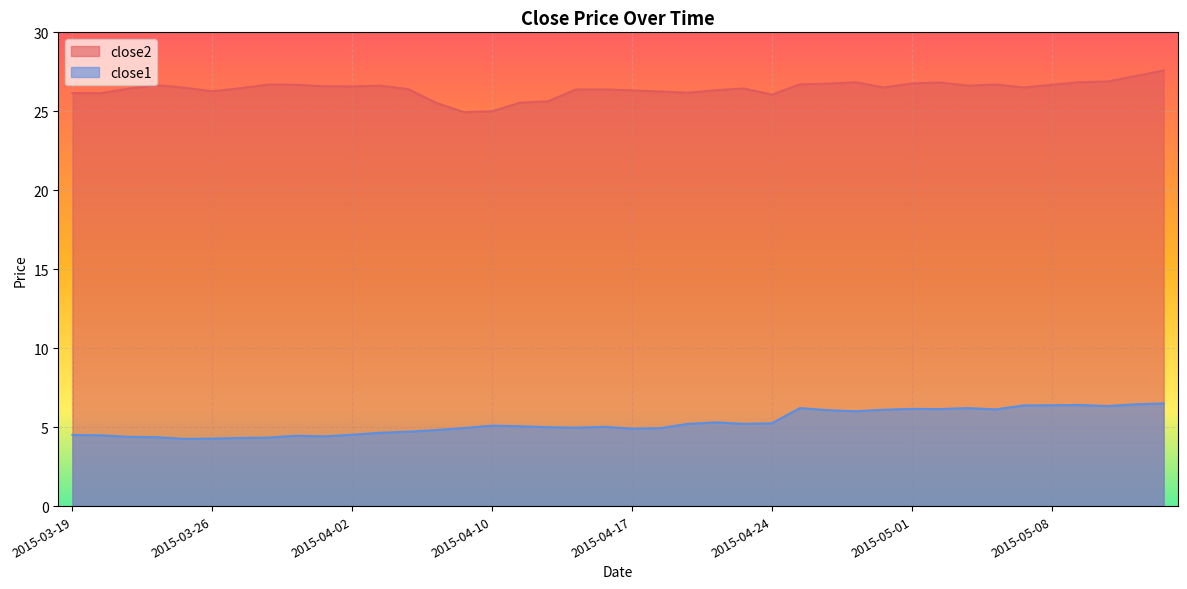

Which category has the lowest value across all series?

2015-03-25